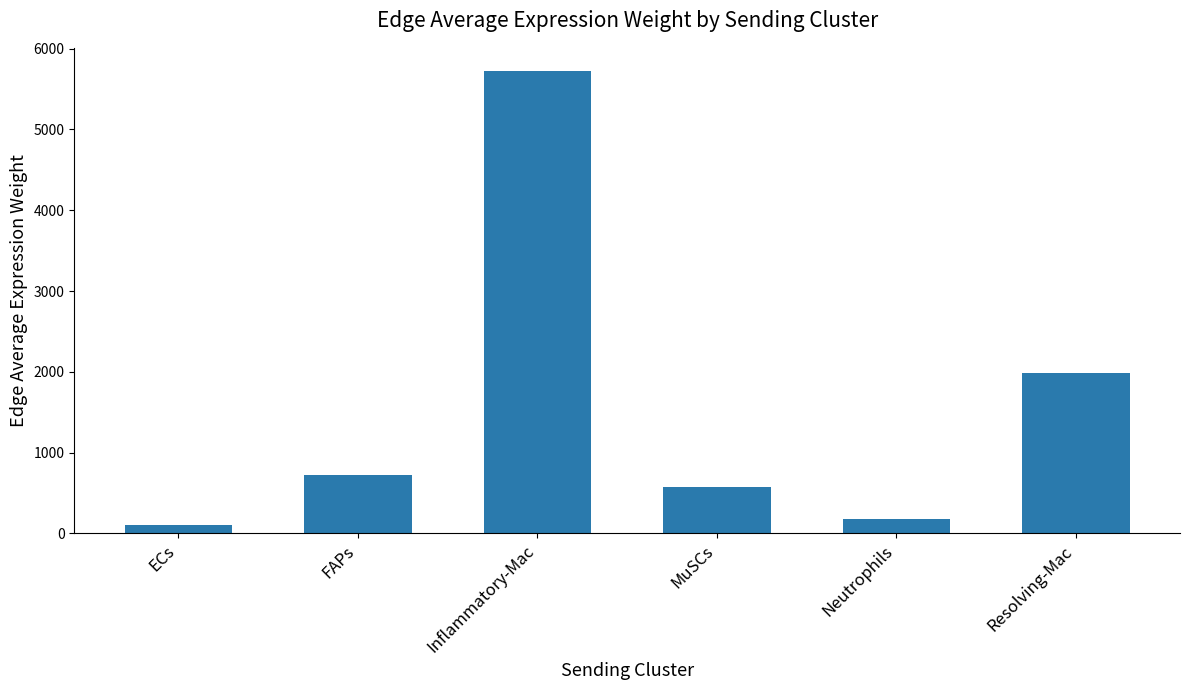

How many bars are there in total?

6